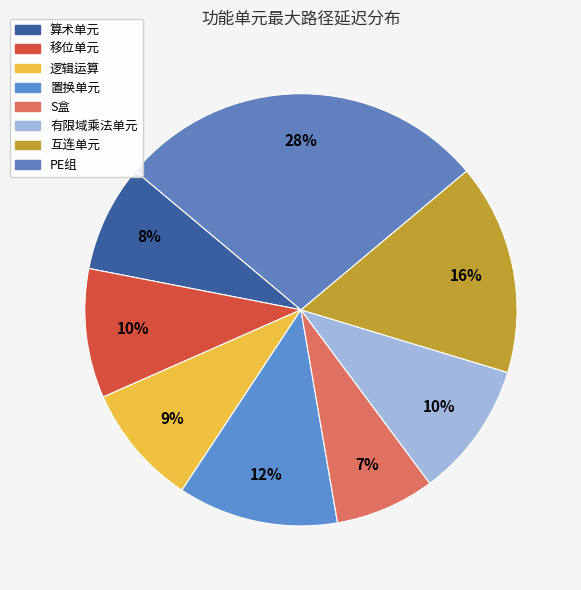

Does 逻辑运算 account for over 50% of the chart?

No